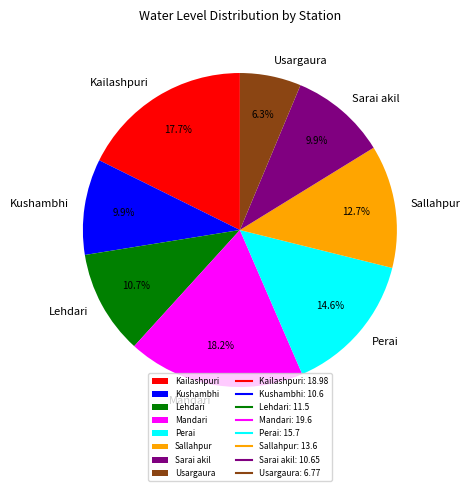

What is the ratio of the value at Sarai akil to the value at Mandari?

0.5